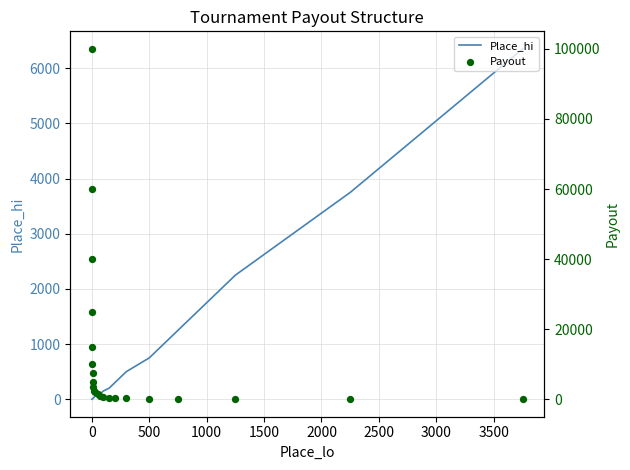

What are all the series names shown in the legend?

Place_hi, Payout